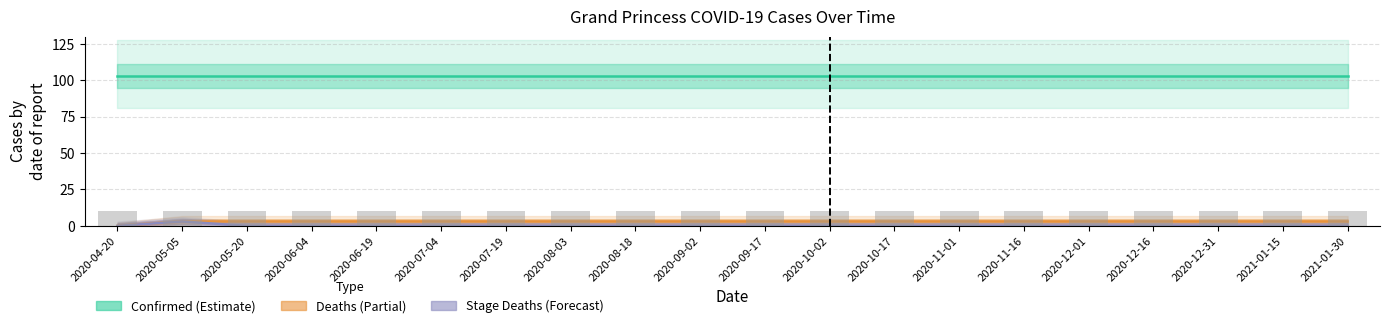

The value of Stage_Deaths at 2020-11-16 is -2. True or false?

False